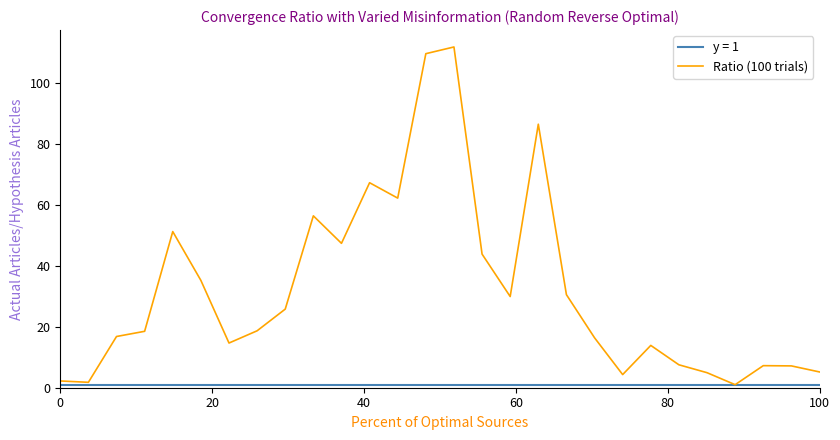

What is the minimum value shown in the chart?

1.0